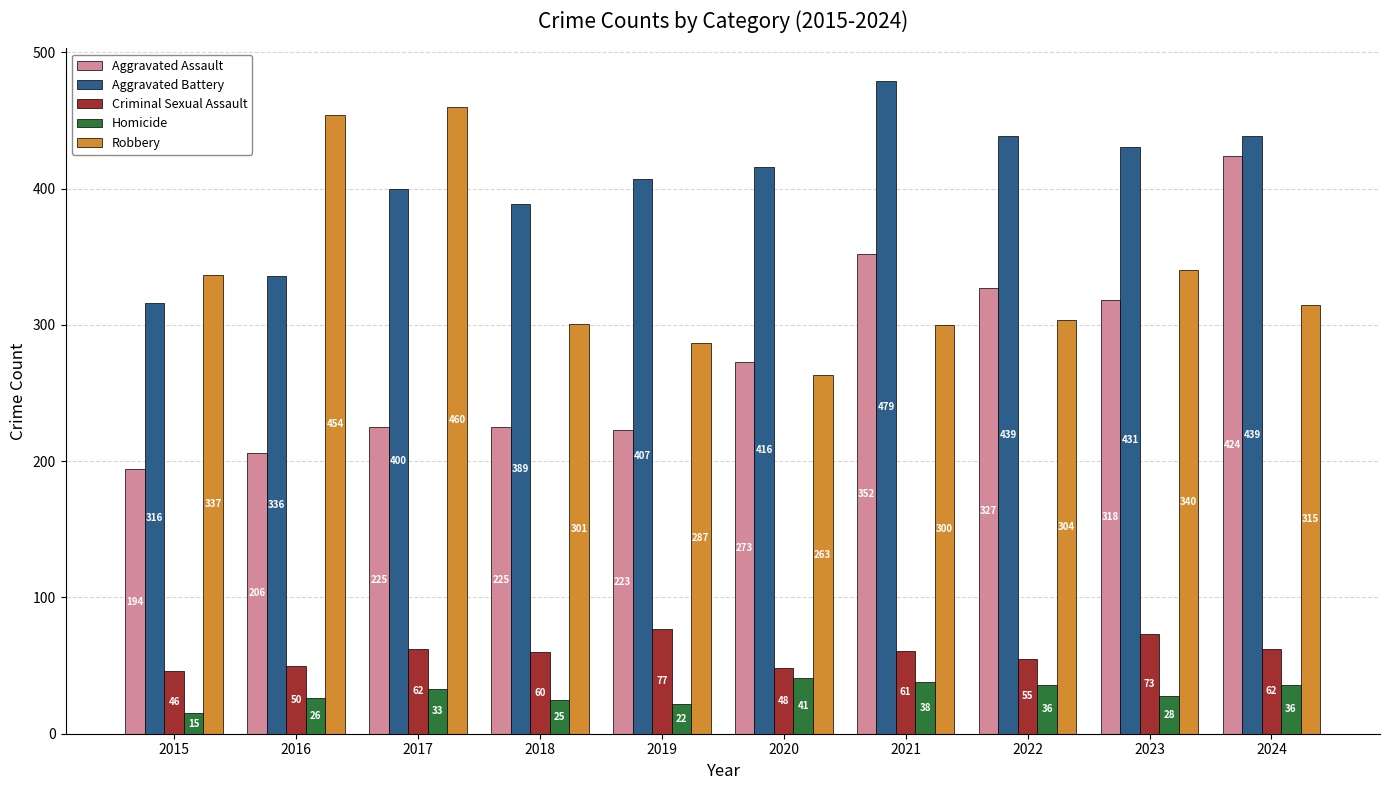

Where is Homicide nearest to the value 28?

2023